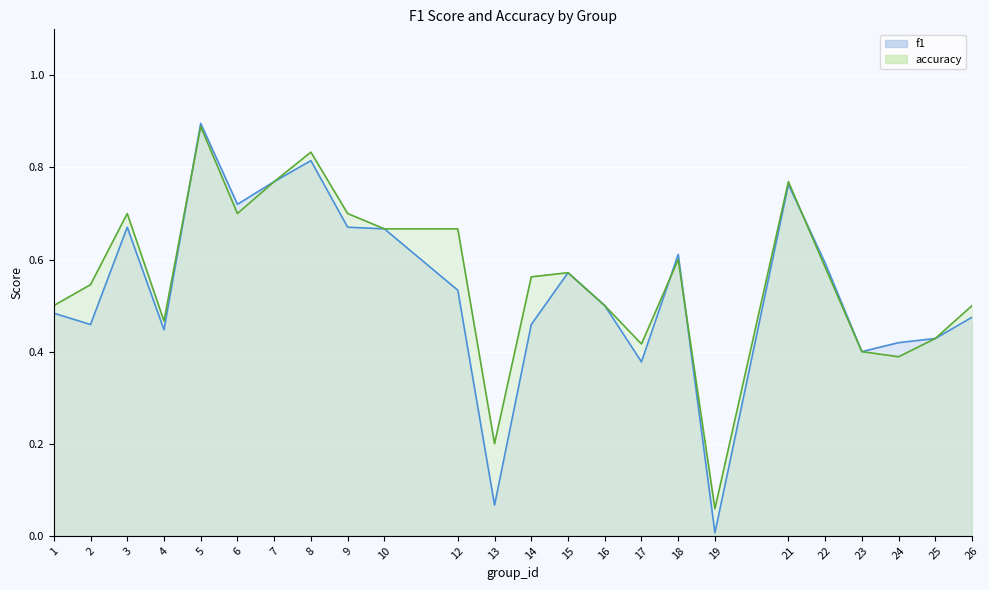

At which label is f1 closest to 0?

19